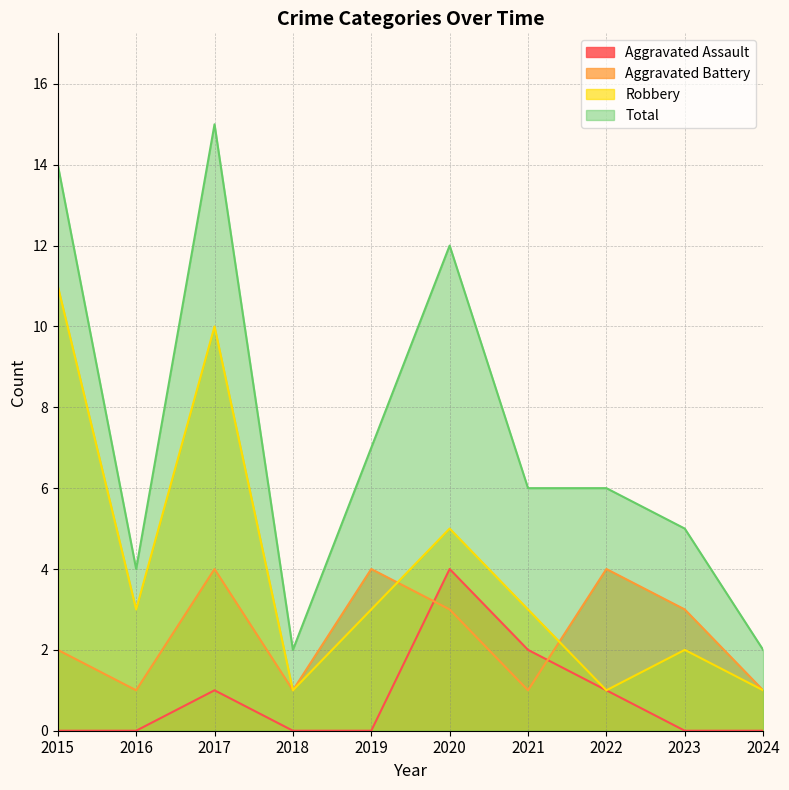

At which category does Aggravated Assault reach its first local peak?

2017